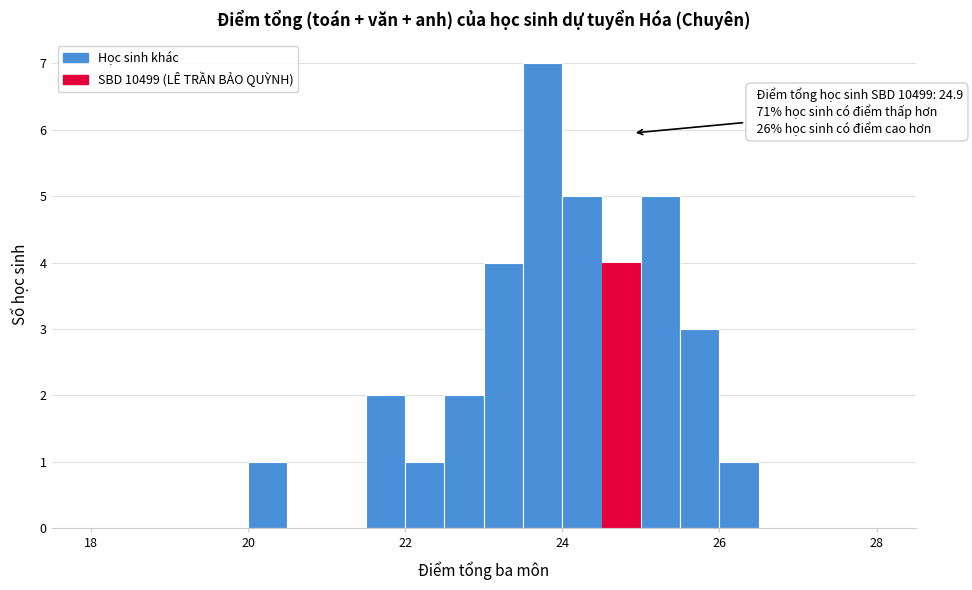

Around what value on the x-axis is the tallest bar? Give the approximate position of its centre, as read against the axis.

23.8